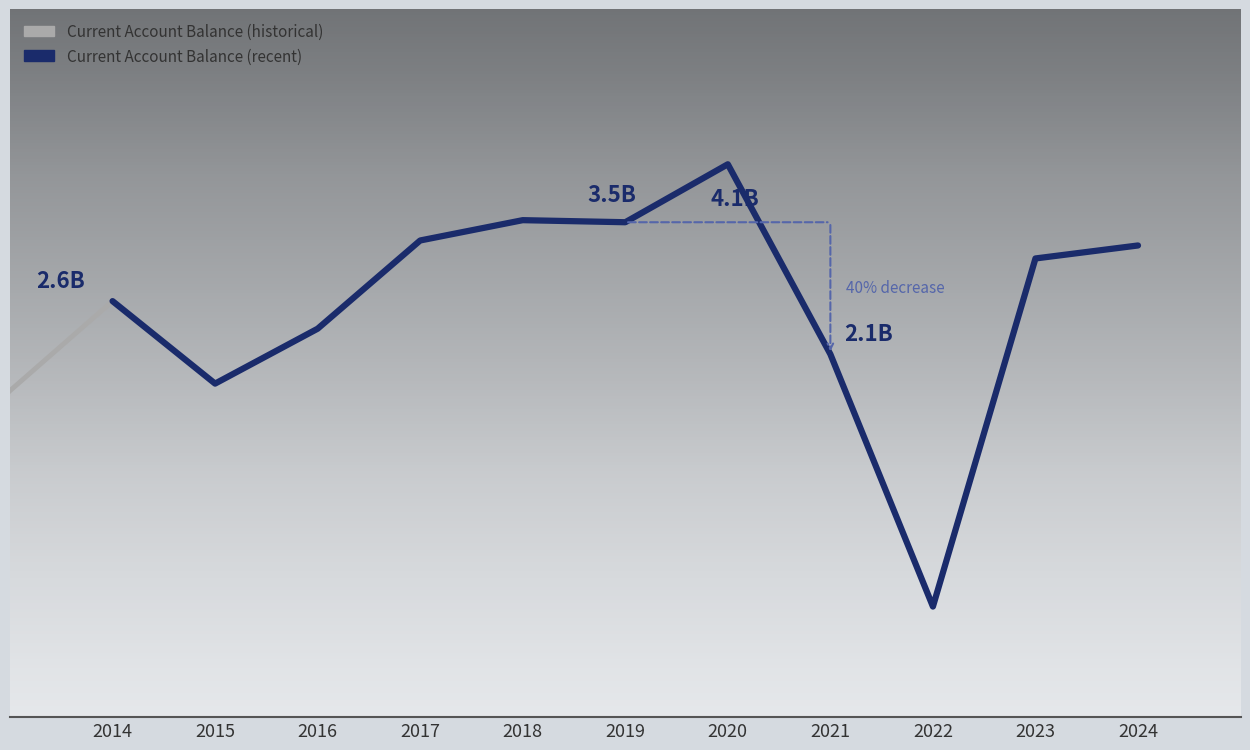

Where does the data first go above 55300000?

1992